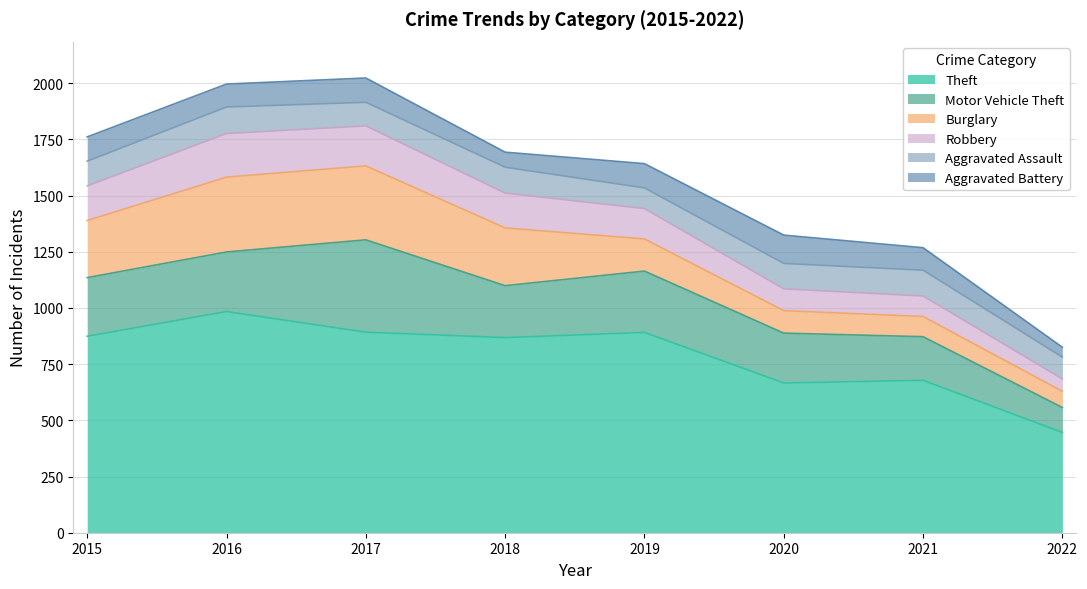

What is the maximum value for Aggravated Battery?

126